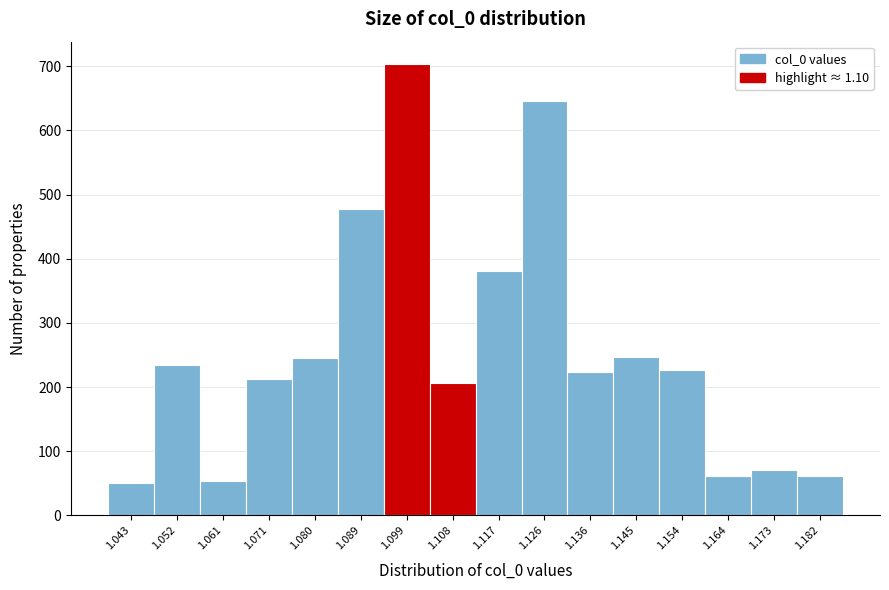

How tall is the bar that spans 1.140 to 1.150 on the x-axis? Neither the bar edges nor the heights are printed on the chart, so give them approximately, as read against the axes.

250